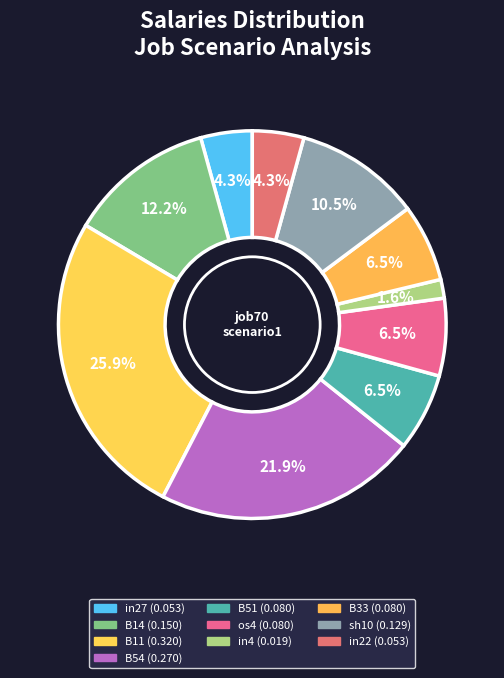

Does any single category account for the majority?

No